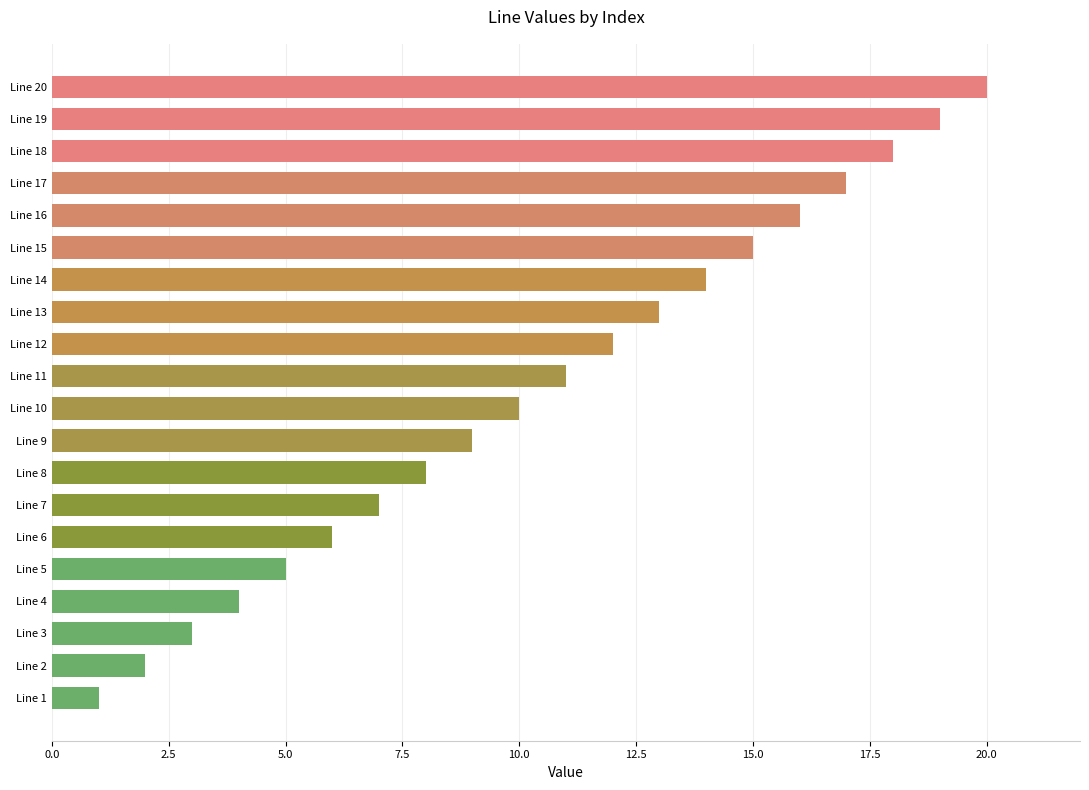

Rank the categories by value from lowest to highest.

Line 1, Line 2, Line 3, Line 4, Line 5, Line 6, Line 7, Line 8, Line 9, Line 10, Line 11, Line 12, Line 13, Line 14, Line 15, Line 16, Line 17, Line 18, Line 19, Line 20